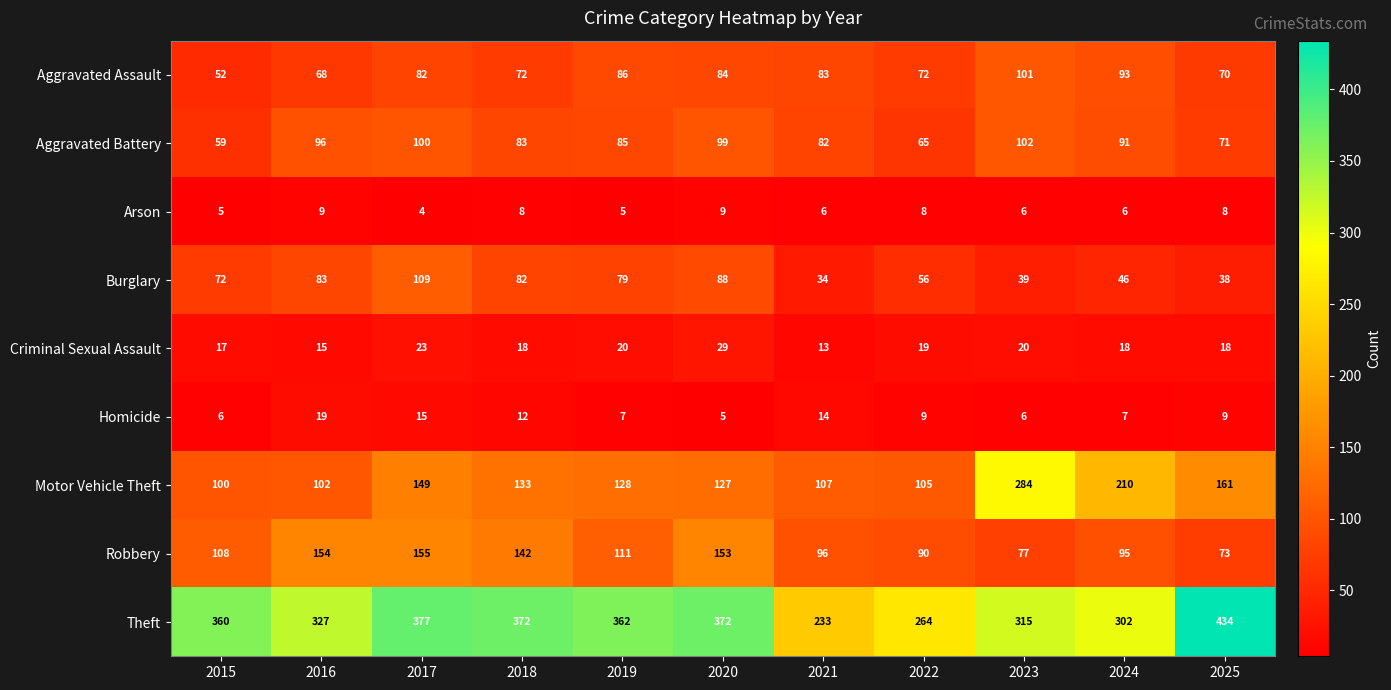

What is the greatest value displayed?

434